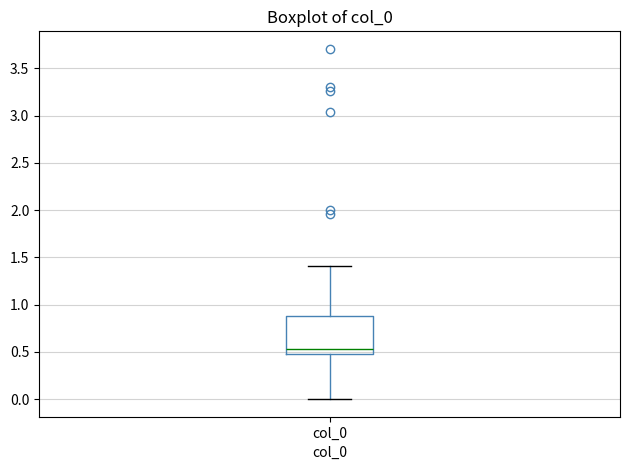

Where is the lower edge of the box for col_0 on the y-axis? The values are not printed on the chart, so give them approximately, as read against the axis.

0.50